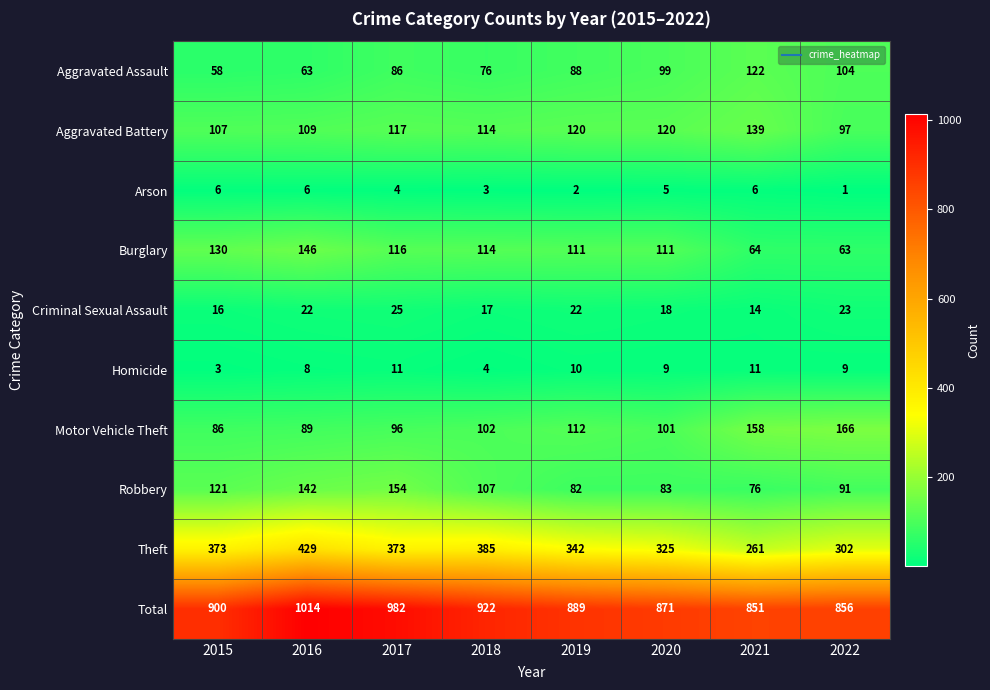

What is the average value of the Arson series?

4